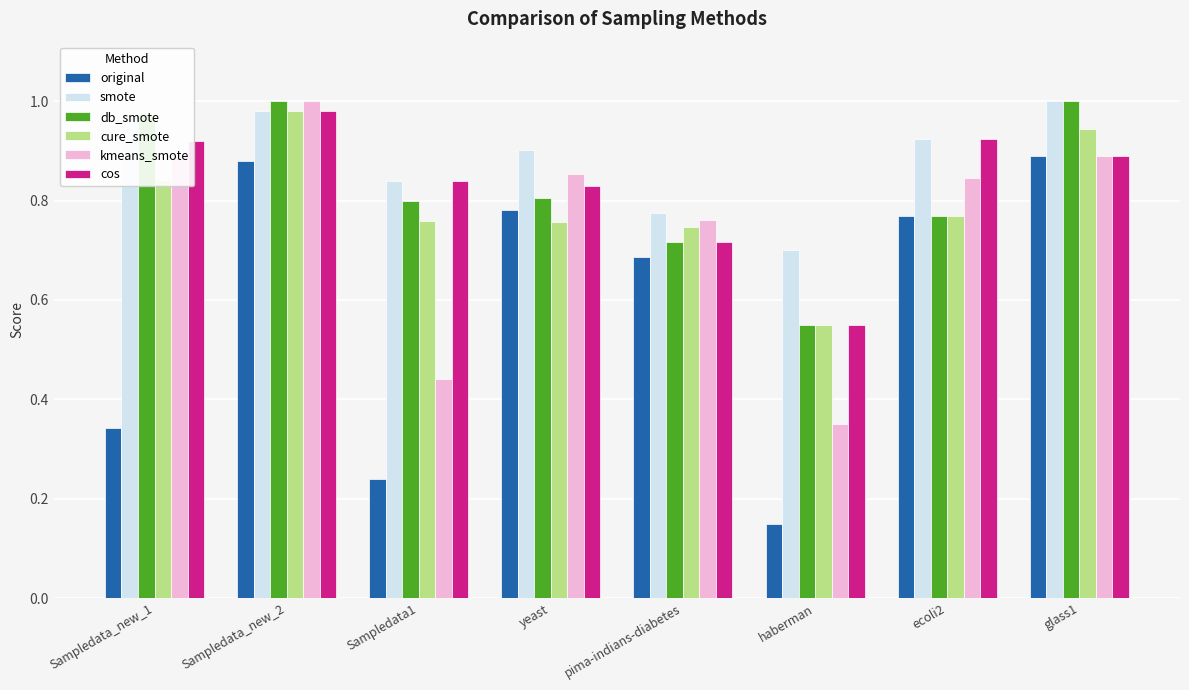

The value of db_smote at glass1 is 0.7. True or false?

False